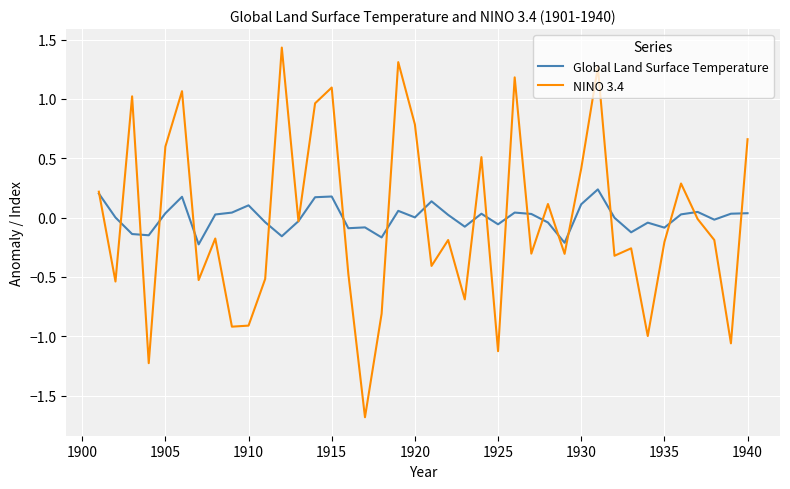

Which series has the widest spread of values?

NINO 3.4